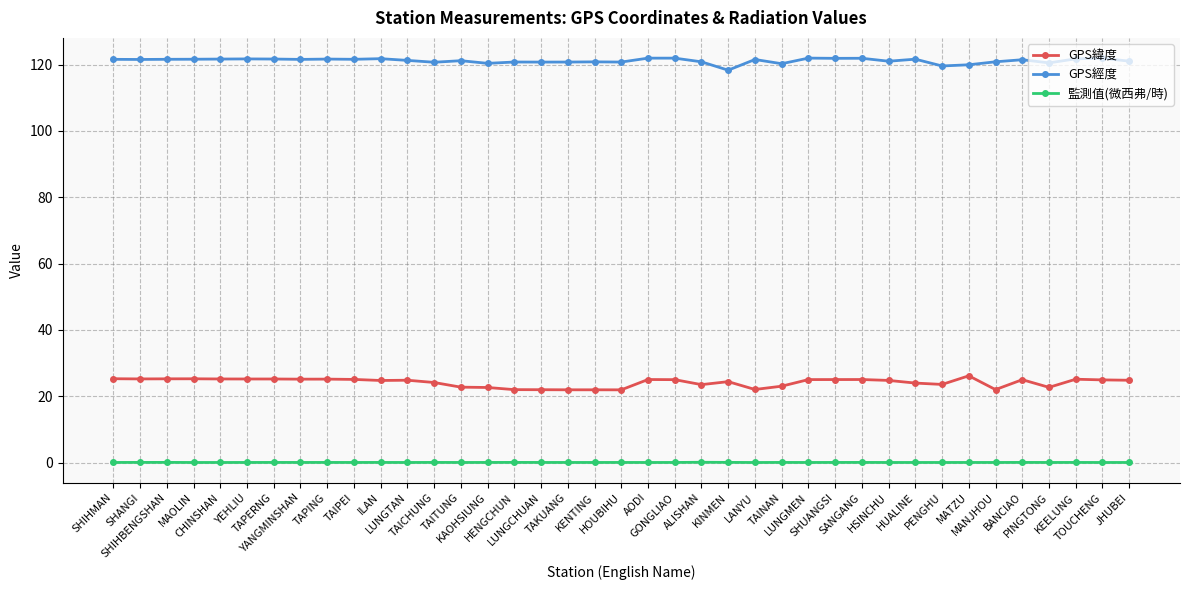

What is the sum of the 監測值(微西弗/時) values at PENGHU and ALISHAN?

0.2